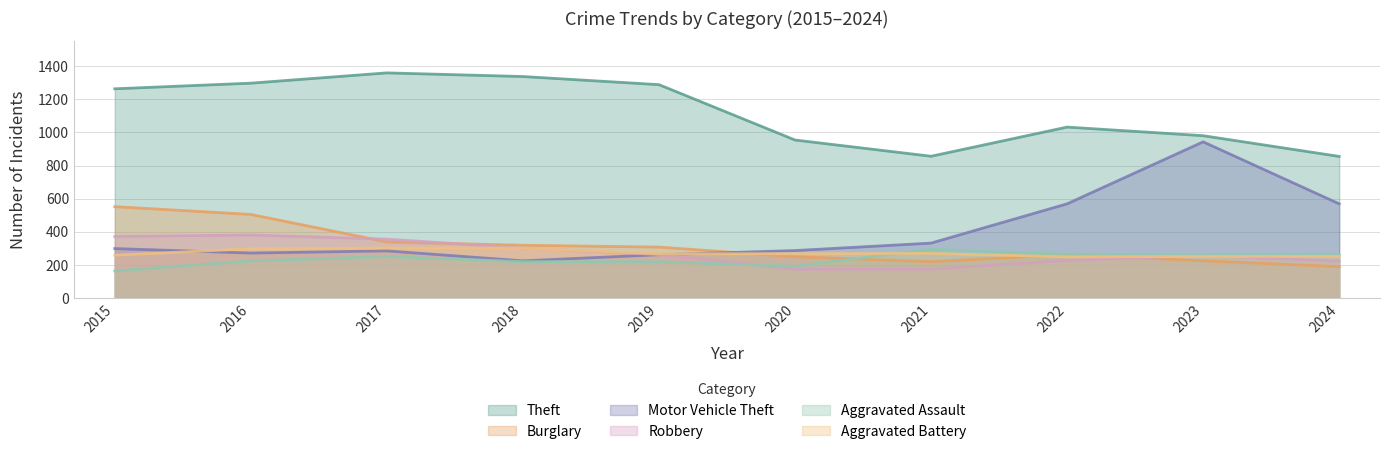

Rank the series at 2015 from lowest to highest value.

Aggravated Assault, Aggravated Battery, Motor Vehicle Theft, Robbery, Burglary, Theft